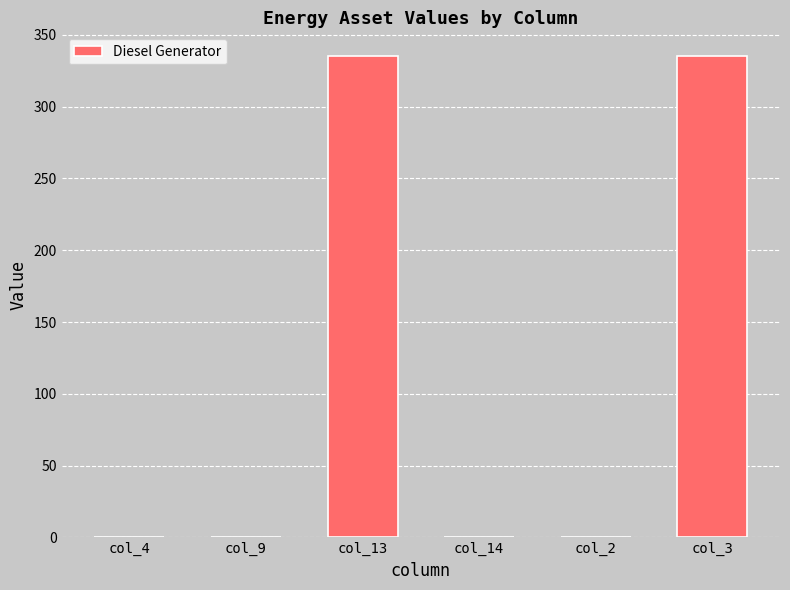

The value at col_14 is -121. True or false?

False